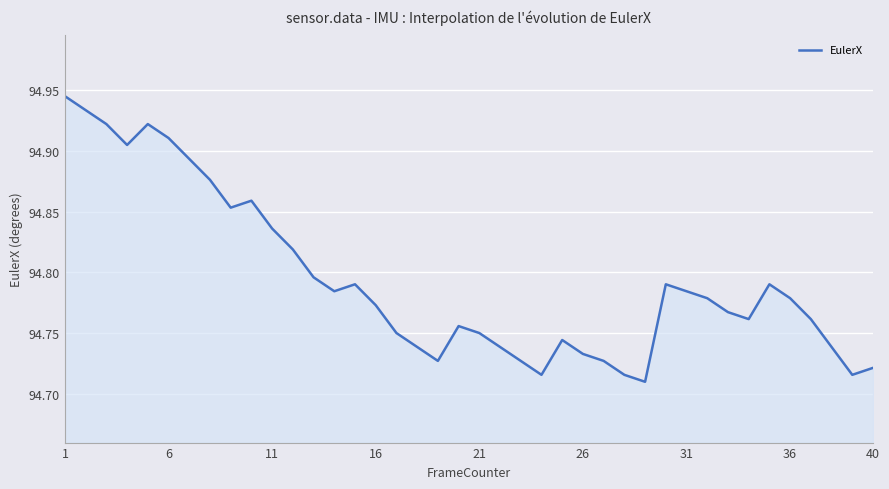

Does the chart have visible grid lines?

Yes